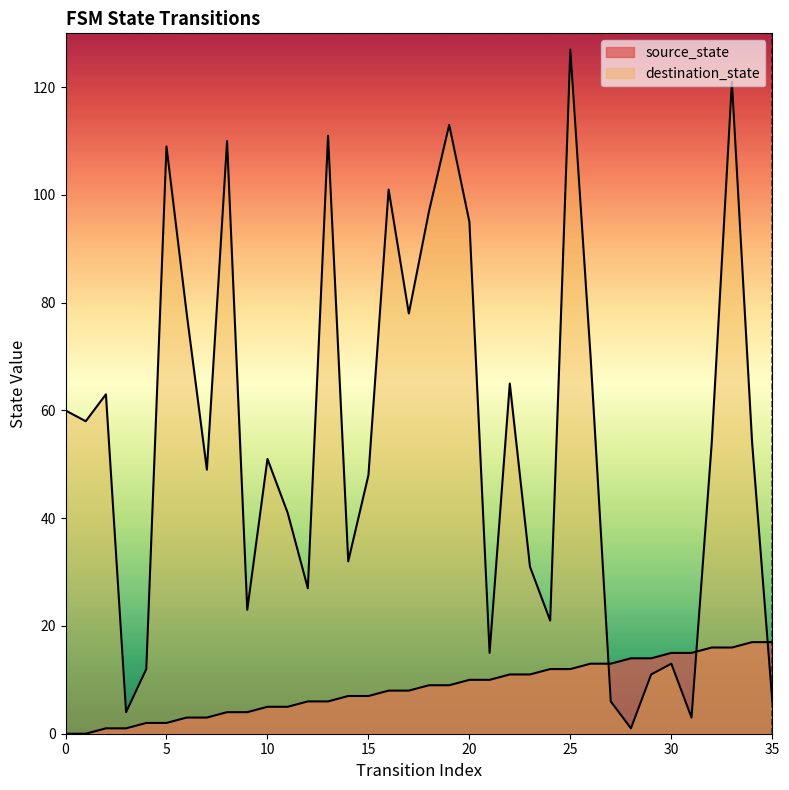

Rank the series by their maximum value, from lowest to highest.

source_state, destination_state